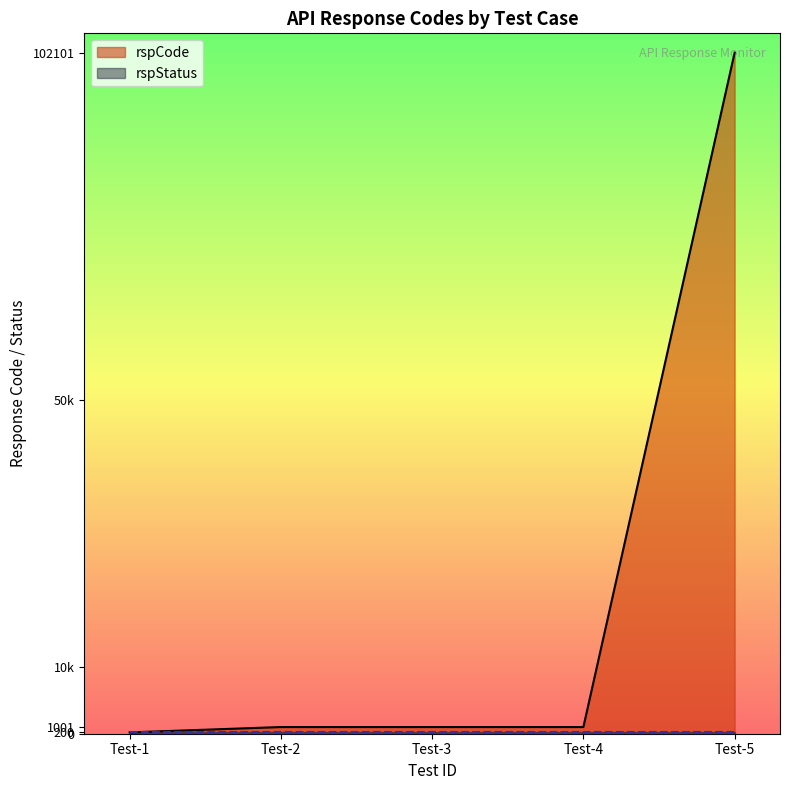

Does the chart display data point markers on the line(s)?

No